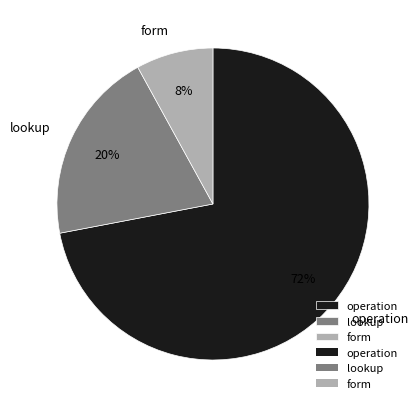

Rank the categories by value from lowest to highest.

form, lookup, operation